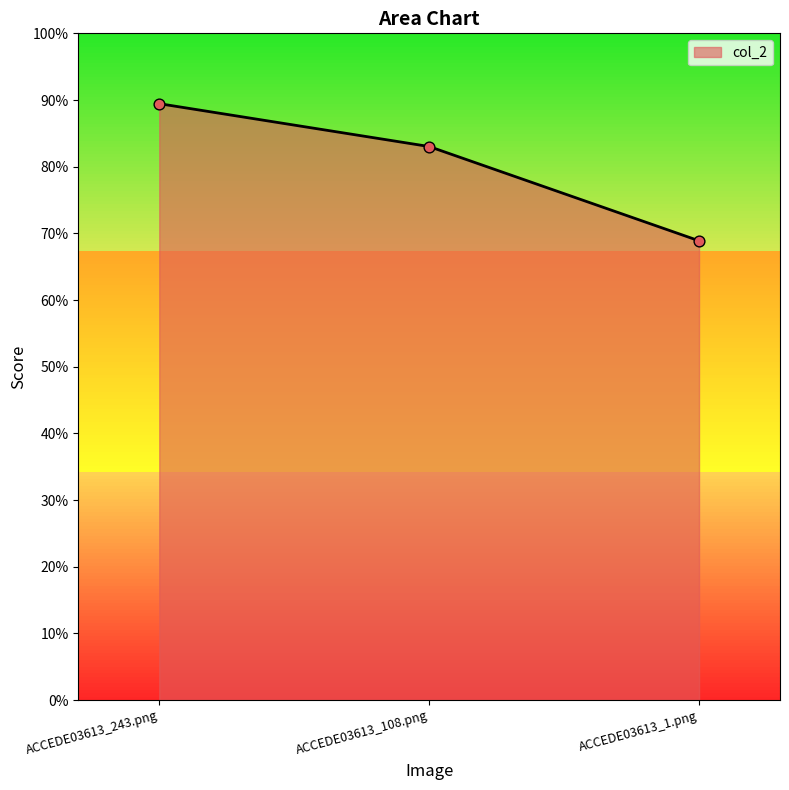

What is the change in value from ACCEDE03613_243.png to ACCEDE03613_108.png?

-0.1